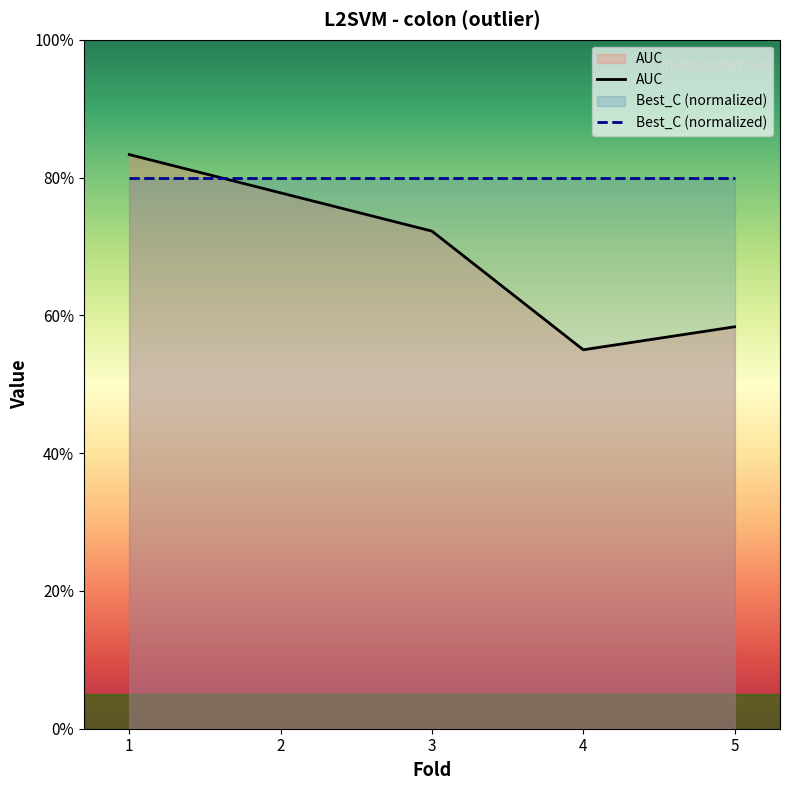

Does the chart display data point markers on the line(s)?

No